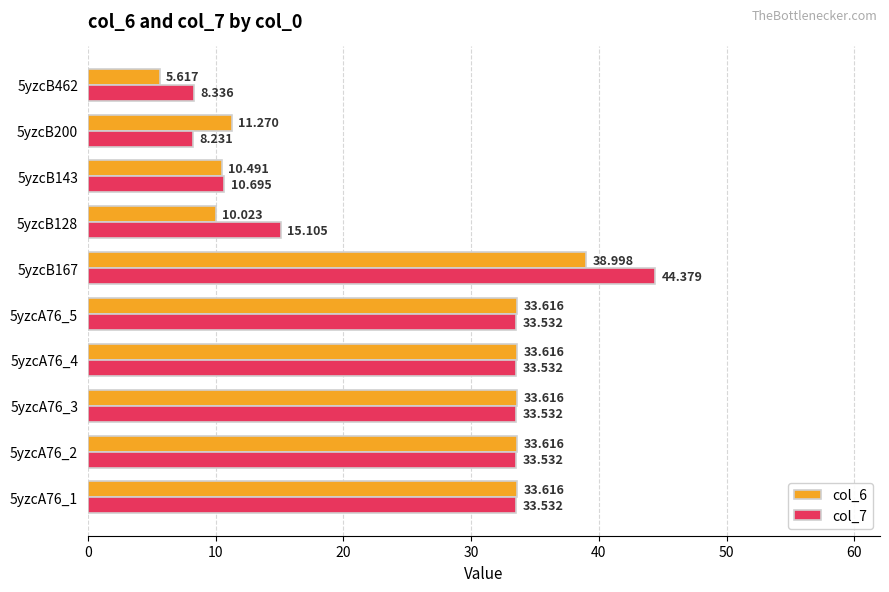

Is the value of col_6 at 5yzcB128 greater than the value of col_7 at 5yzcB200?

Yes